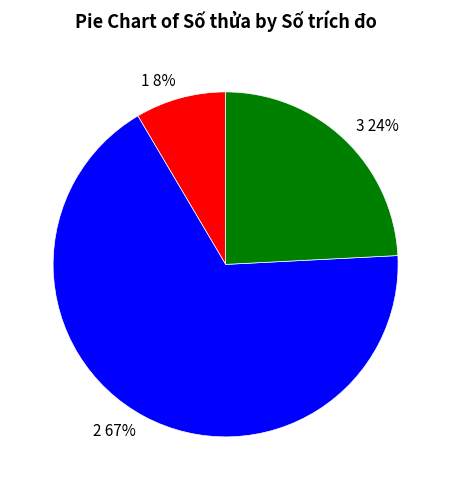

Is it true that 1 is 8% of the pie?

True